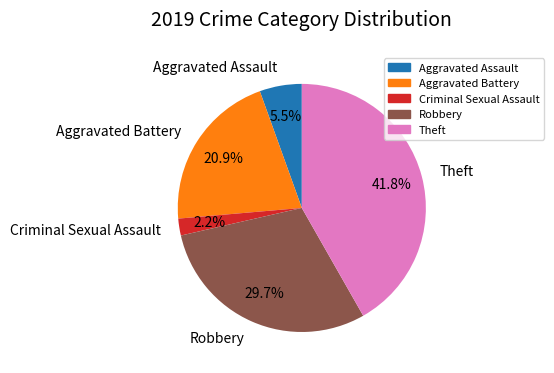

Which slice is the largest?

Theft